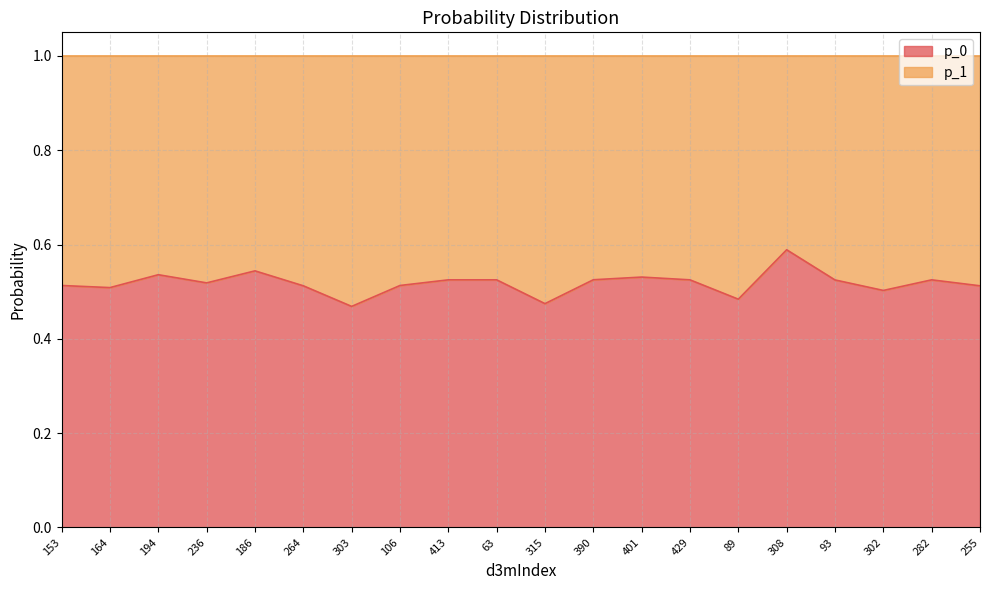

Where is the first local minimum?

164